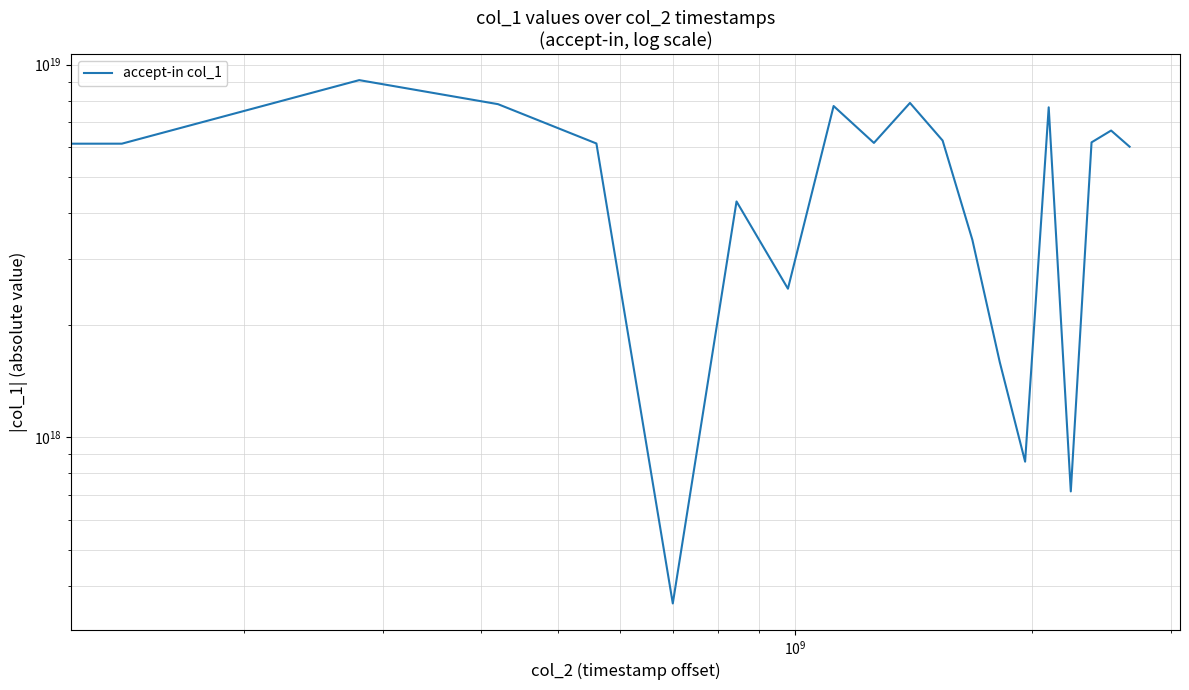

What is the greatest value displayed?

9082403202449244160